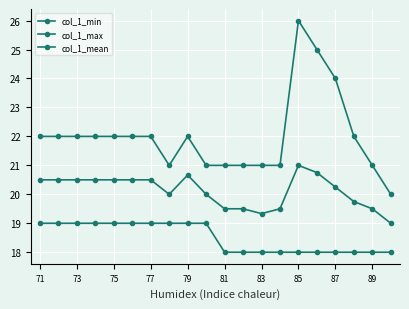

How many lines are shown in the chart?

3